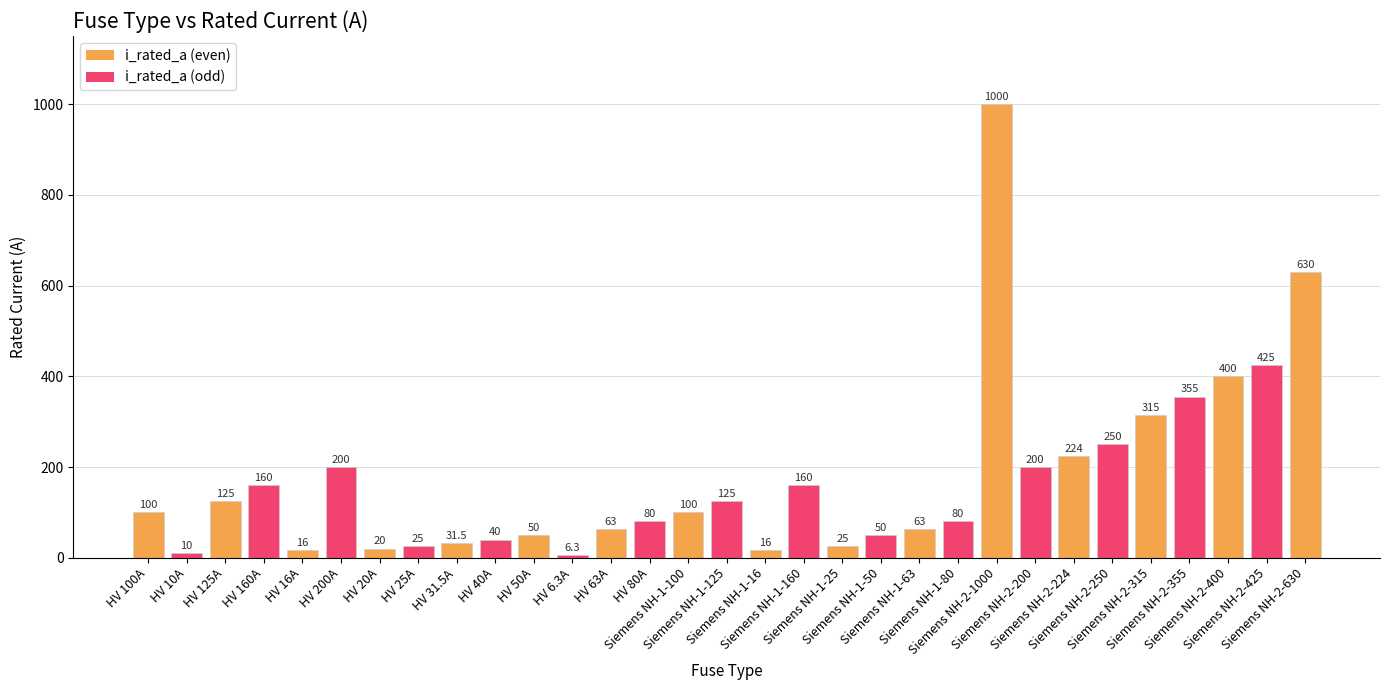

What is the maximum value shown in the chart?

1000.0